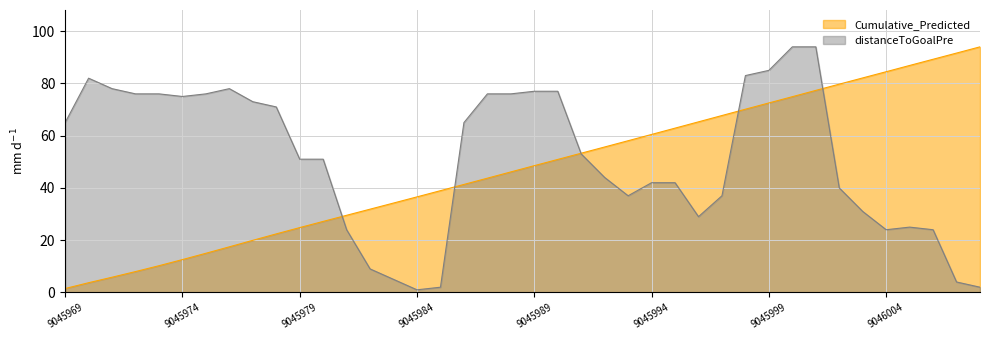

What are all the series names shown in the legend?

Cumulative_Predicted, distanceToGoalPre